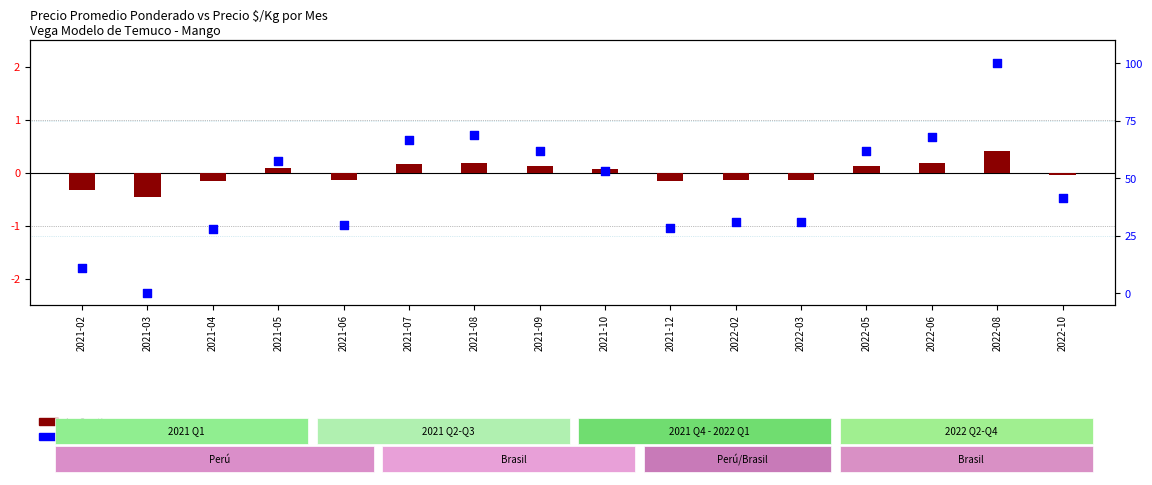

Which series reaches the maximum Y coordinate?

percentile rank within the sample